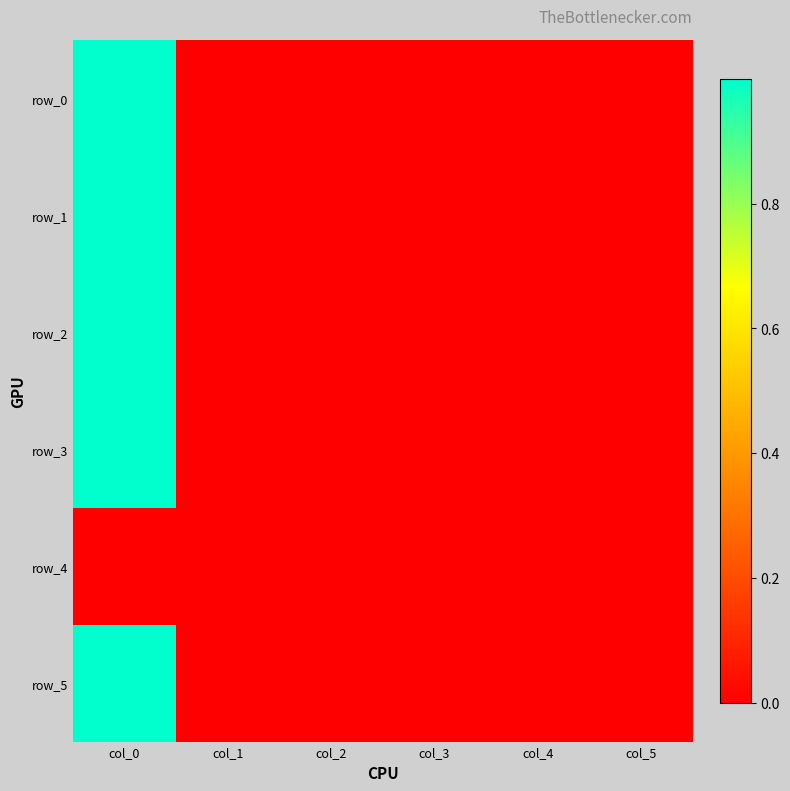

True or false: row_1 has a value of -0.0 at col_2.

True